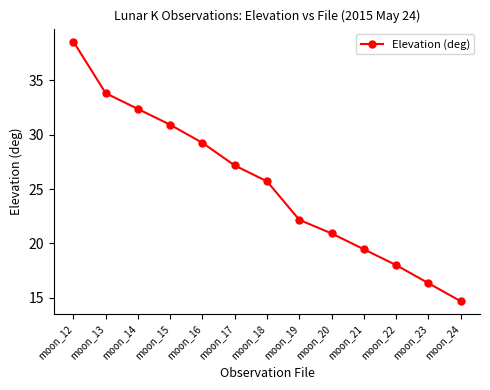

Is it true that the value at moon_20 is 6.7?

False